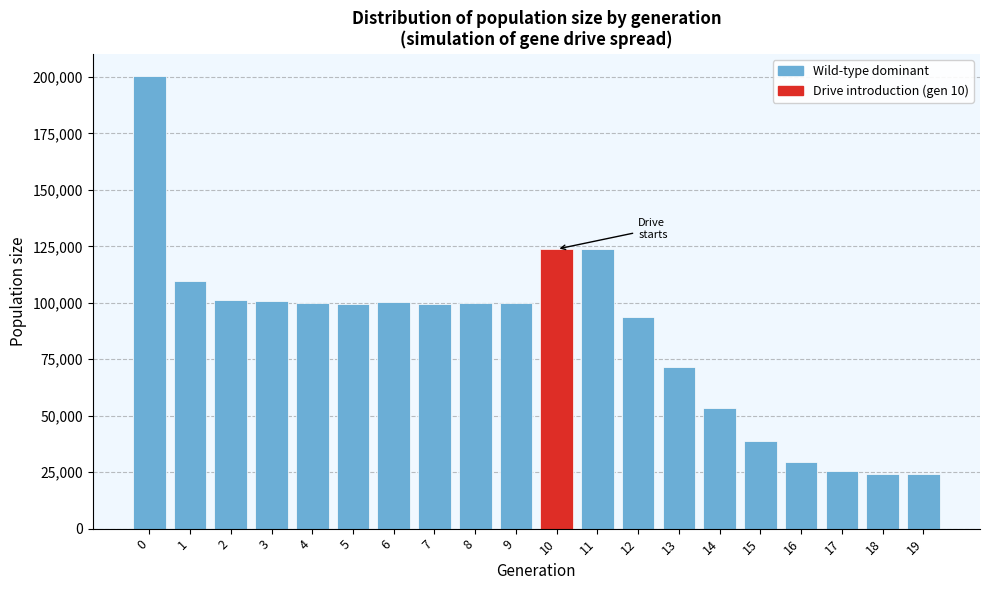

What is the difference between the maximum and minimum values?

176254